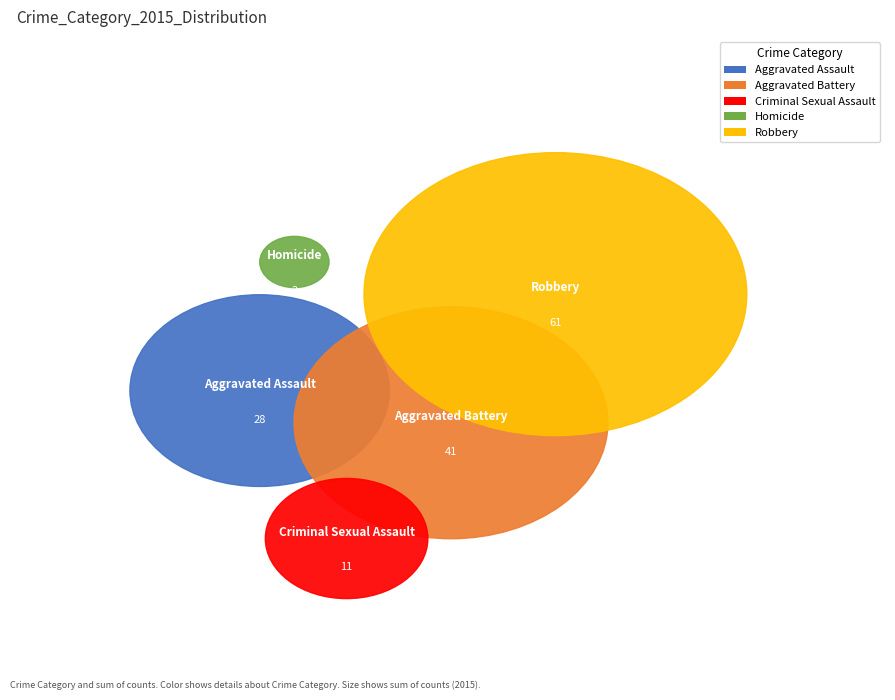

True or false: Homicide accounts for 11% of the total.

False